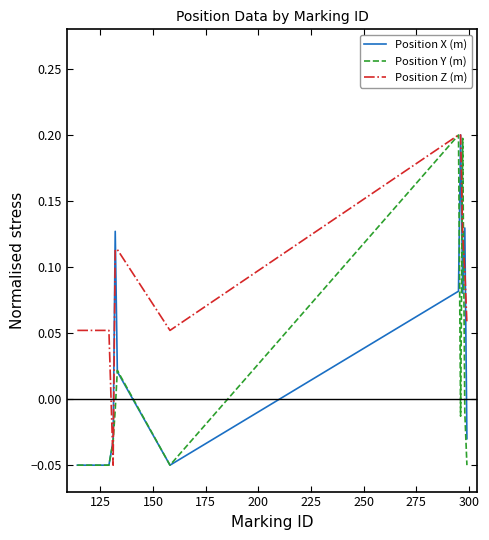

Rank the series by their average value, from highest to lowest.

Position Z (m), Position X (m), Position Y (m)